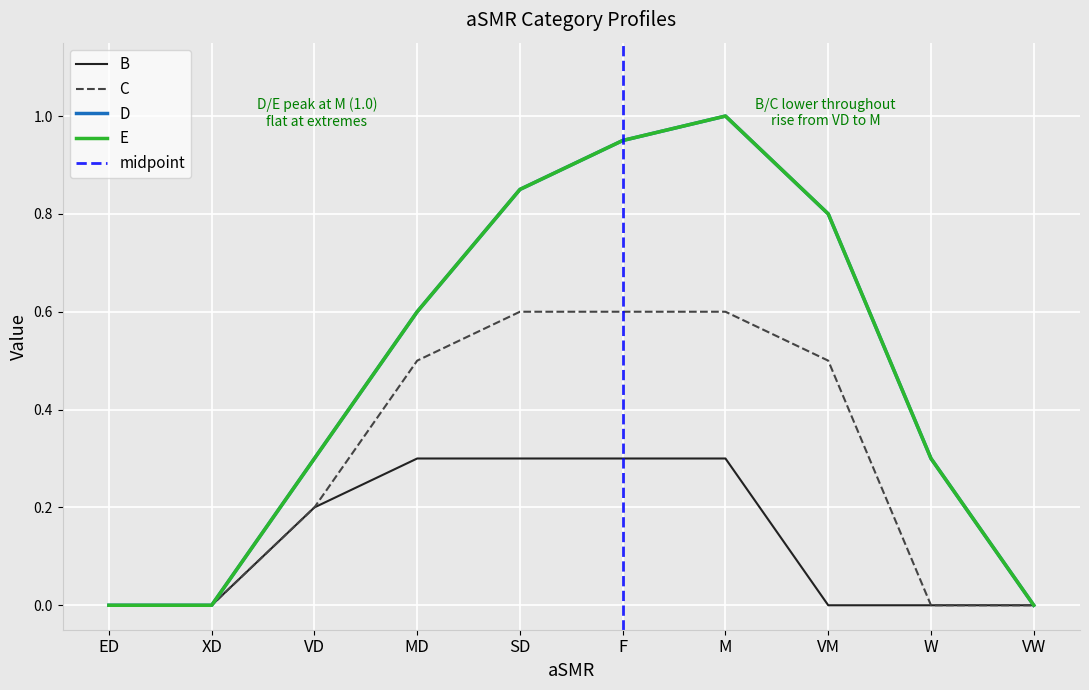

Reading left to right, transcribe all the data shown in this chart.

B: ED=0.0	XD=0.0	VD=0.2	MD=0.3	SD=0.3	F=0.3	M=0.3	VM=0.0	W=0.0	VW=0.0
C: ED=0.0	XD=0.0	VD=0.2	MD=0.5	SD=0.6	F=0.6	M=0.6	VM=0.5	W=0.0	VW=0.0
D: ED=0.0	XD=0.0	VD=0.3	MD=0.6	SD=0.8	F=0.9	M=1.0	VM=0.8	W=0.3	VW=0.0
E: ED=0.0	XD=0.0	VD=0.3	MD=0.6	SD=0.8	F=0.9	M=1.0	VM=0.8	W=0.3	VW=0.0